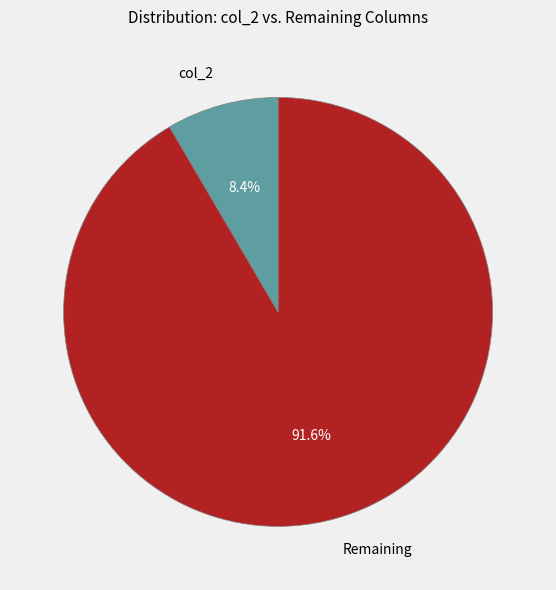

Which category has the smallest portion of the pie?

col_2